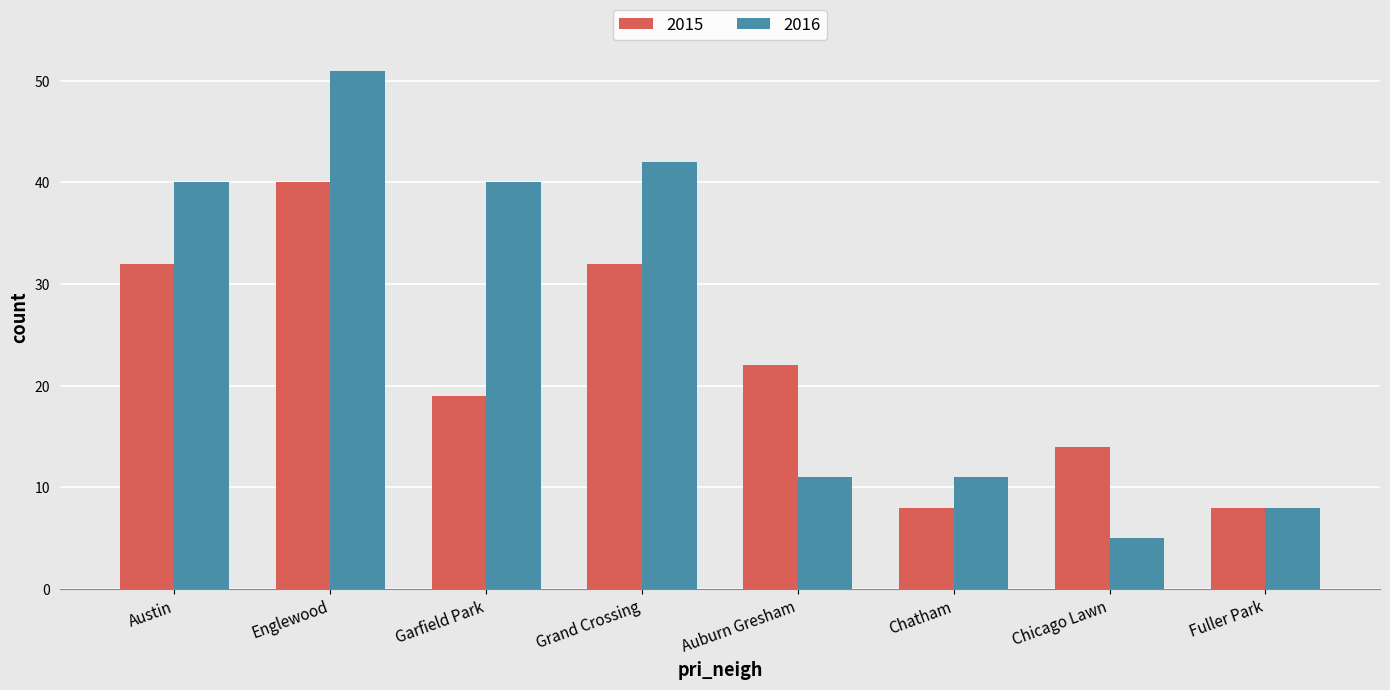

True or false: 2016 has a value of 11 at Auburn Gresham.

True